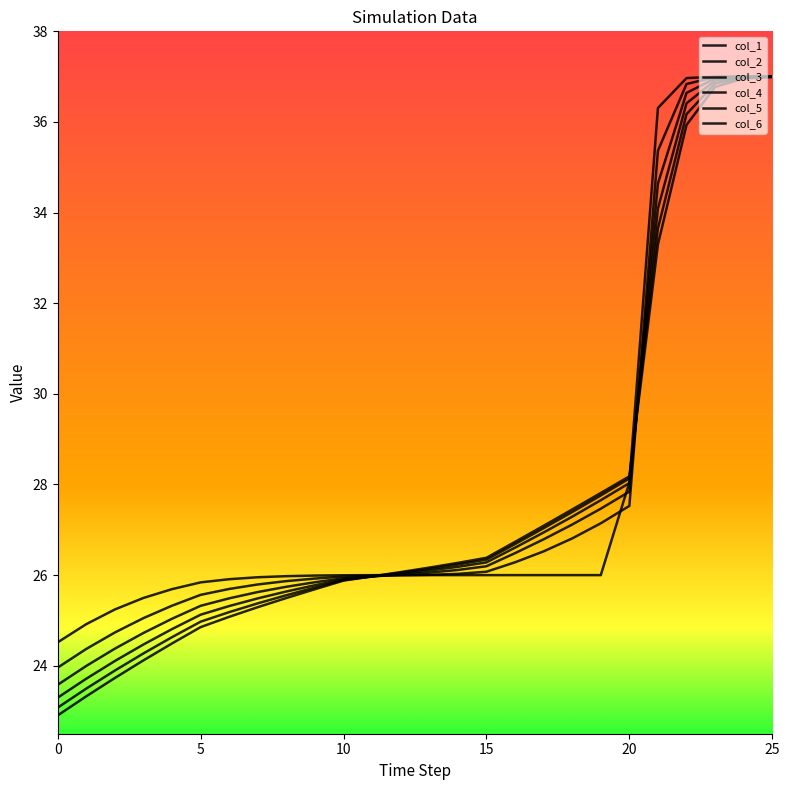

Where do col_2 and col_6 first cross each other?

11 and 12